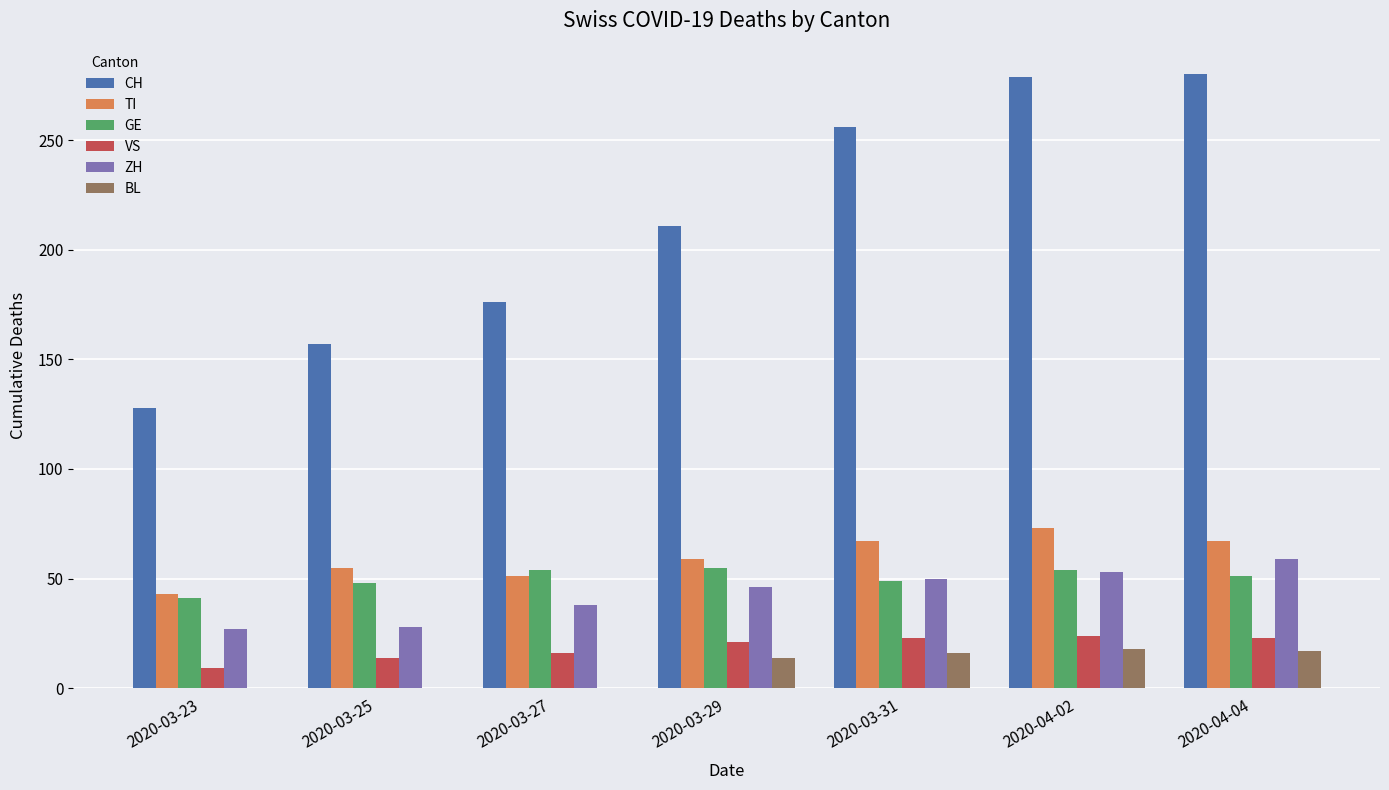

Is the value of TI at 2020-03-25 greater than the value of VS at 2020-03-25?

Yes